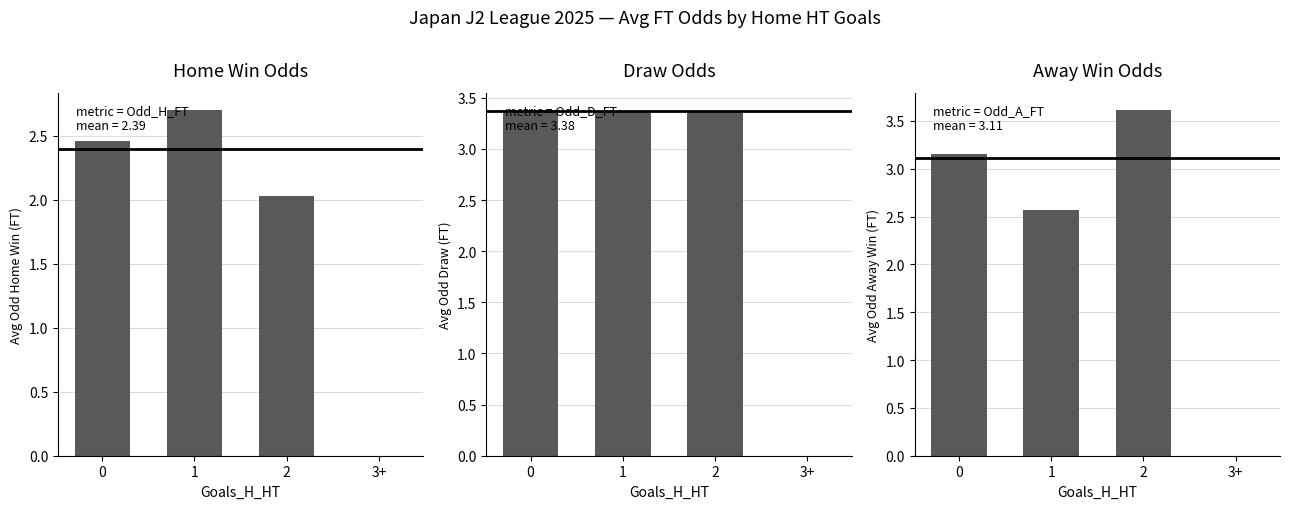

What is the difference between the highest and lowest values at 1?

0.8